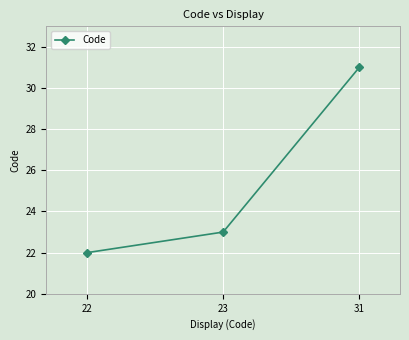

What is the value of the 3rd point from the left?

31